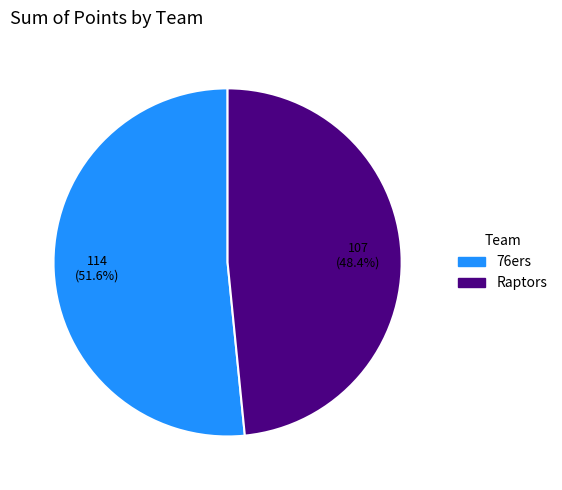

Between Raptors and 76ers, which is larger?

76ers